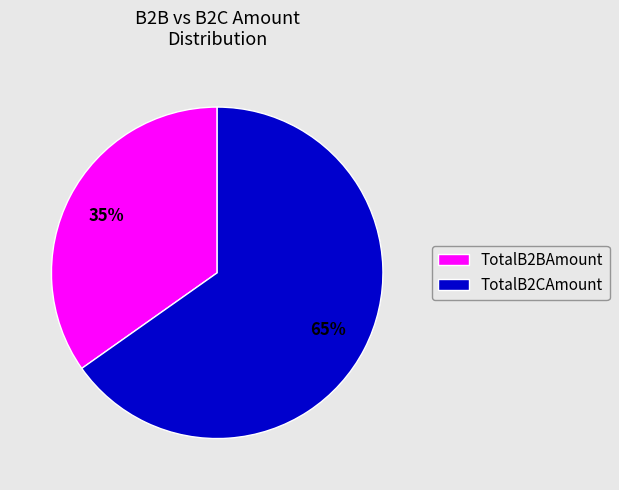

Is the sum of TotalB2BAmount and TotalB2CAmount greater than half?

Yes